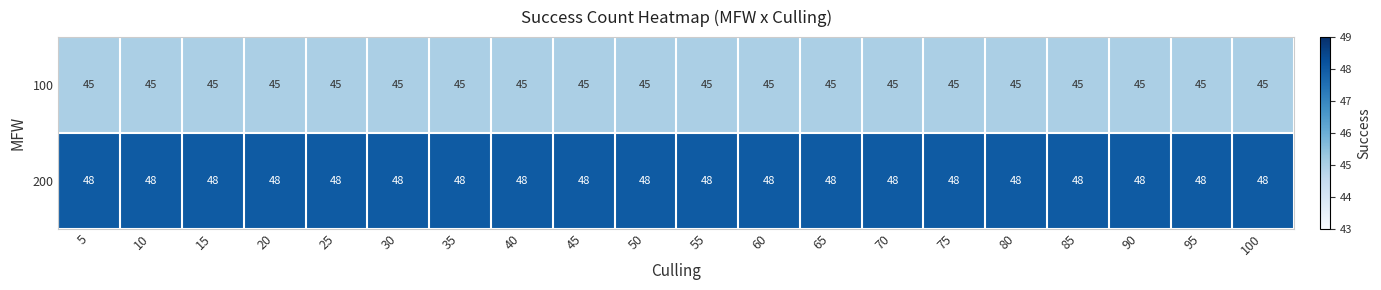

The value of 200 at 60 is 48. True or false?

True